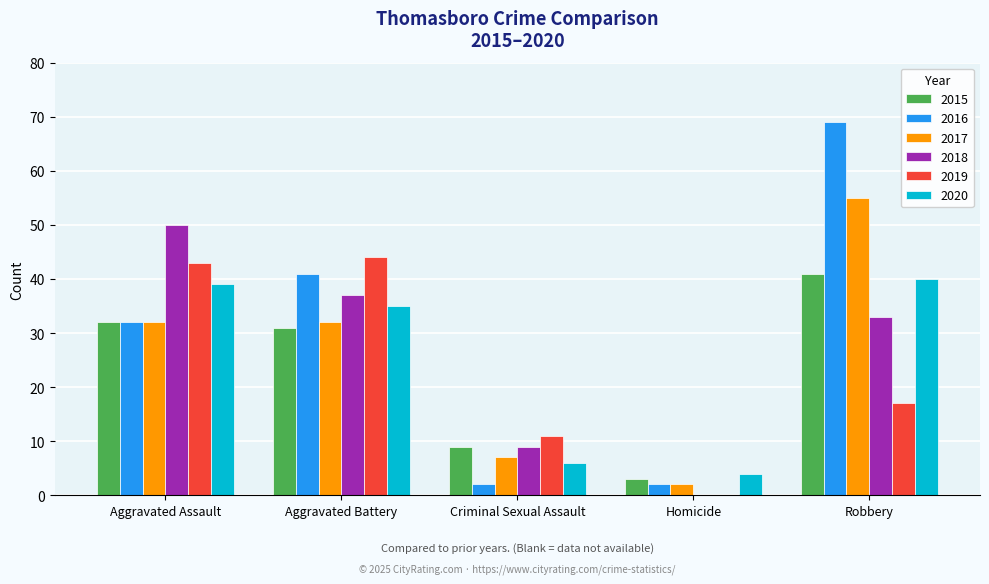

What are all the series names shown in the legend?

2015, 2016, 2017, 2018, 2019, 2020